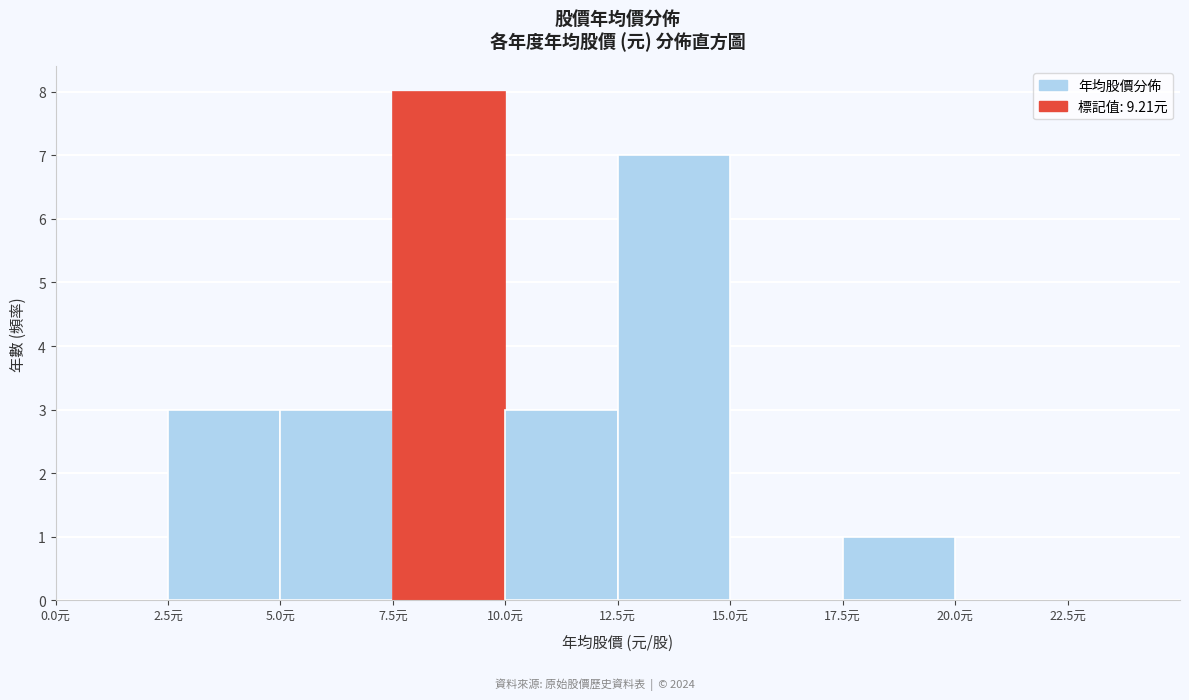

How tall is the bar that spans 5.0 to 7.5 on the x-axis? The values are not printed on the chart, so give them approximately, as read against the axis.

3